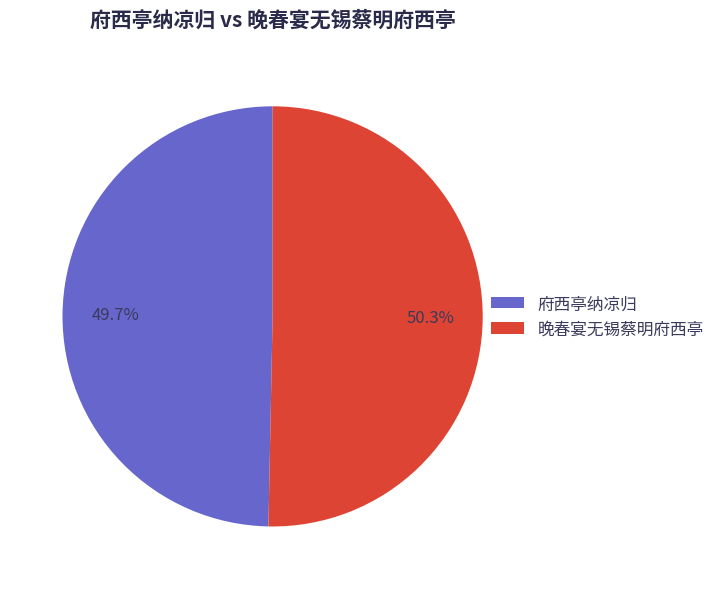

What is the total percentage of 晚春宴无锡蔡明府西亭 and 府西亭纳凉归?

100.0%